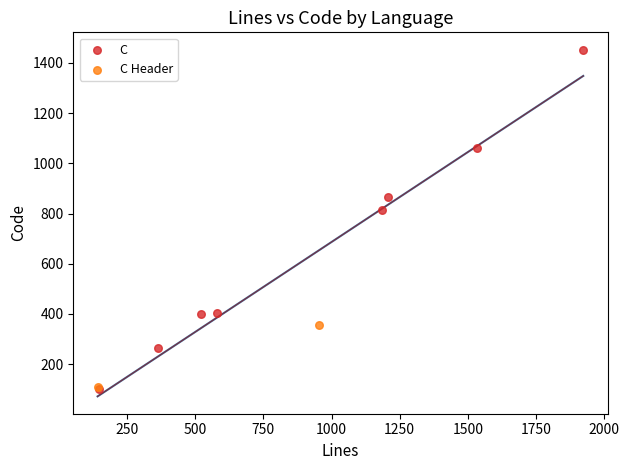

What are all the series names shown in the legend?

C, C Header